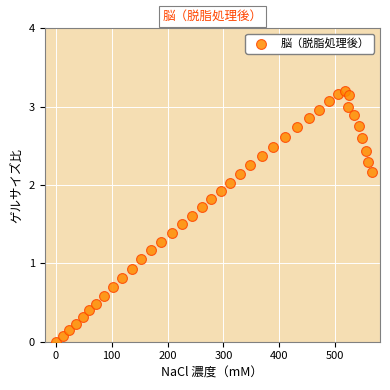

What is the range of X values (max minus min)?

566.1